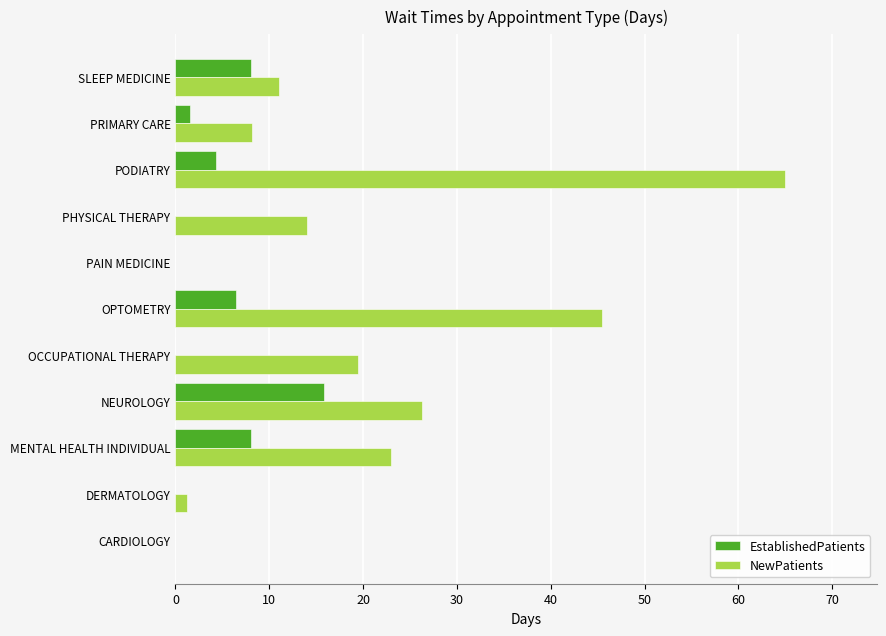

What is the sum of the NewPatients values at PAIN MEDICINE and PODIATRY?

65.0